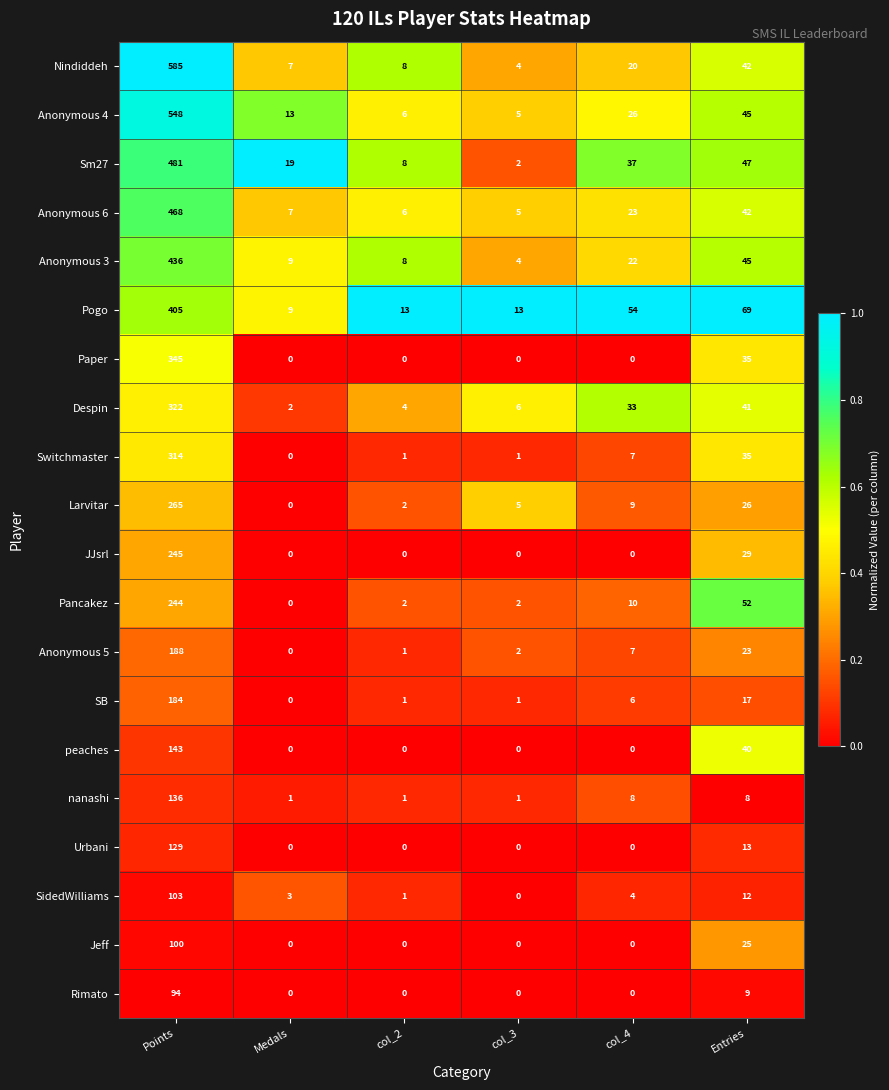

What is the highest value of the Jeff series?

100